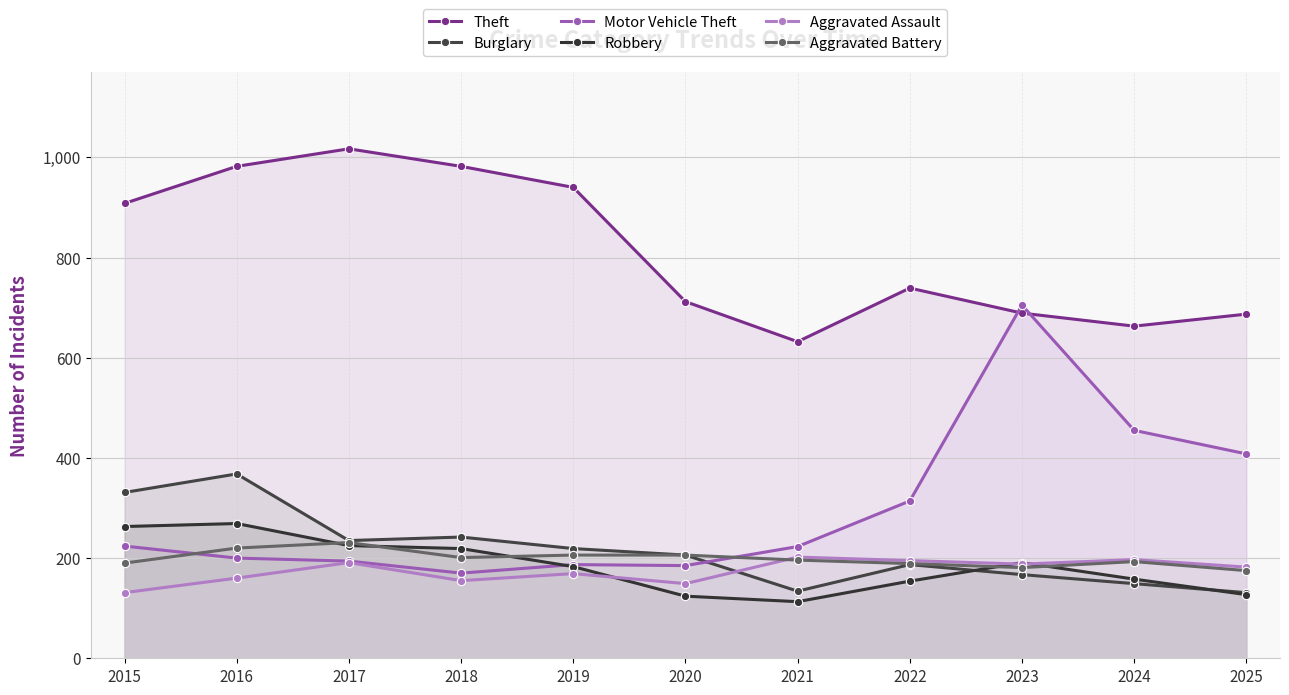

Reading right to left, list all the values displayed in this chart.

Theft: 2025=687	2024=663	2023=689	2022=739	2021=632	2020=712	2019=940	2018=982	2017=1017	2016=982	2015=908
Burglary: 2025=131	2024=149	2023=167	2022=187	2021=134	2020=206	2019=219	2018=242	2017=235	2016=368	2015=331
Motor Vehicle Theft: 2025=408	2024=455	2023=705	2022=314	2021=223	2020=185	2019=187	2018=170	2017=194	2016=200	2015=224
Robbery: 2025=127	2024=158	2023=191	2022=154	2021=113	2020=124	2019=183	2018=219	2017=225	2016=269	2015=263
Aggravated Assault: 2025=182	2024=197	2023=188	2022=195	2021=202	2020=149	2019=169	2018=155	2017=191	2016=160	2015=131
Aggravated Battery: 2025=175	2024=193	2023=181	2022=189	2021=196	2020=206	2019=206	2018=201	2017=231	2016=220	2015=190